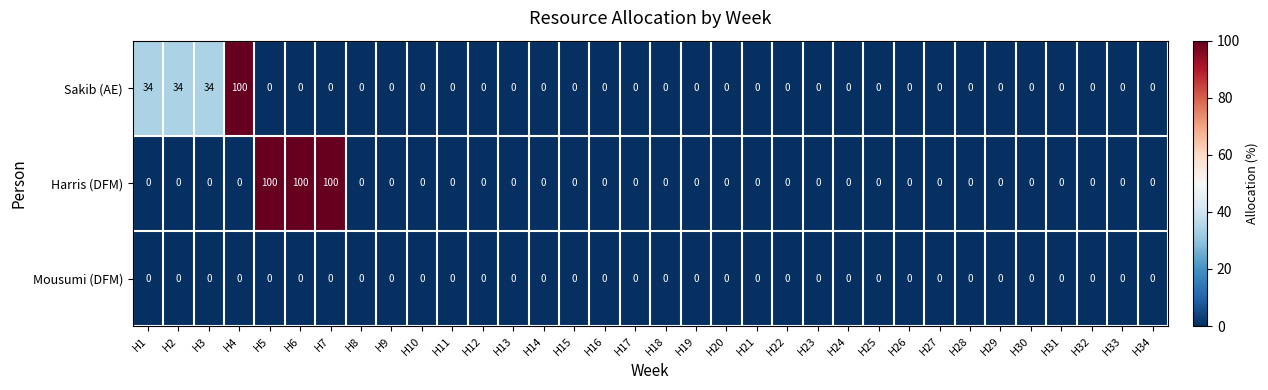

What is the greatest value displayed?

100